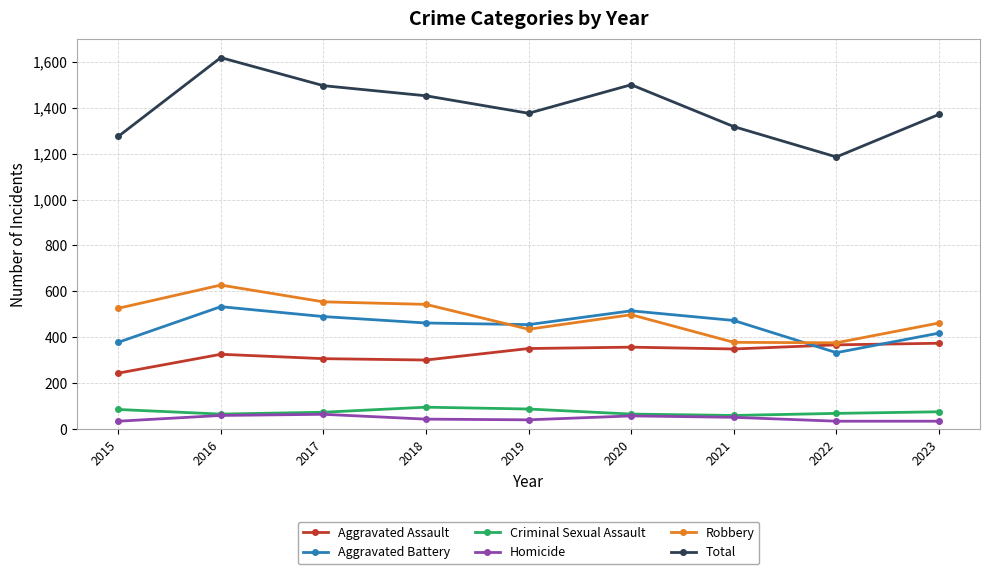

What is the difference between the highest and lowest values at 2021?

1264